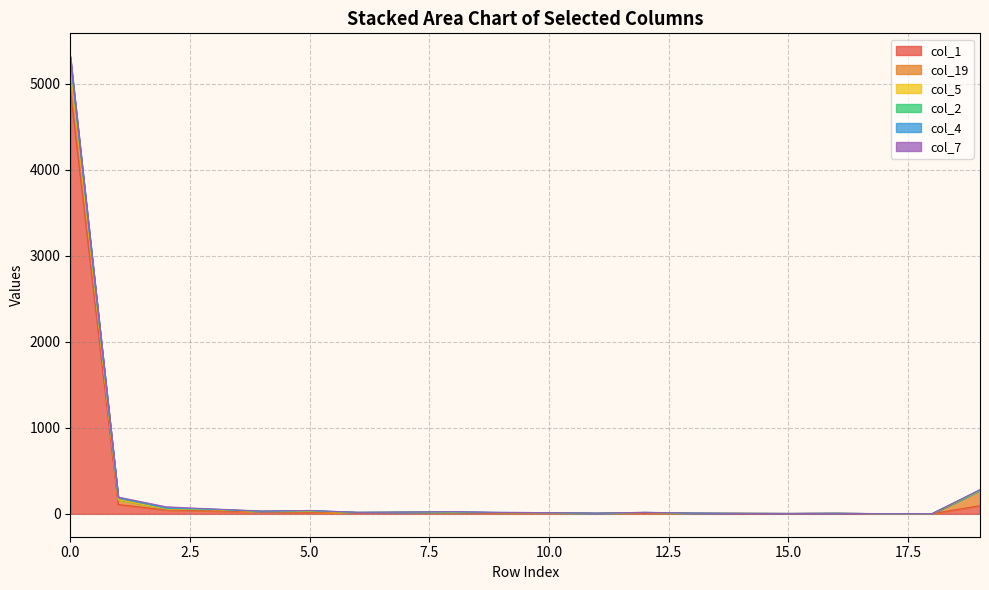

In col_2, how many points are lower than both neighbors (excluding endpoints)?

1